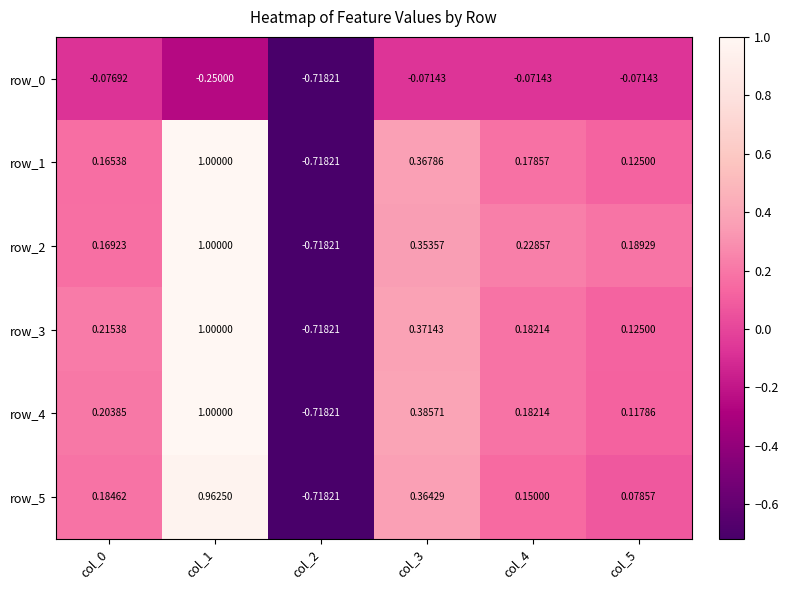

Is the value of row_1 at col_1 greater than the value of row_2 at col_4?

Yes